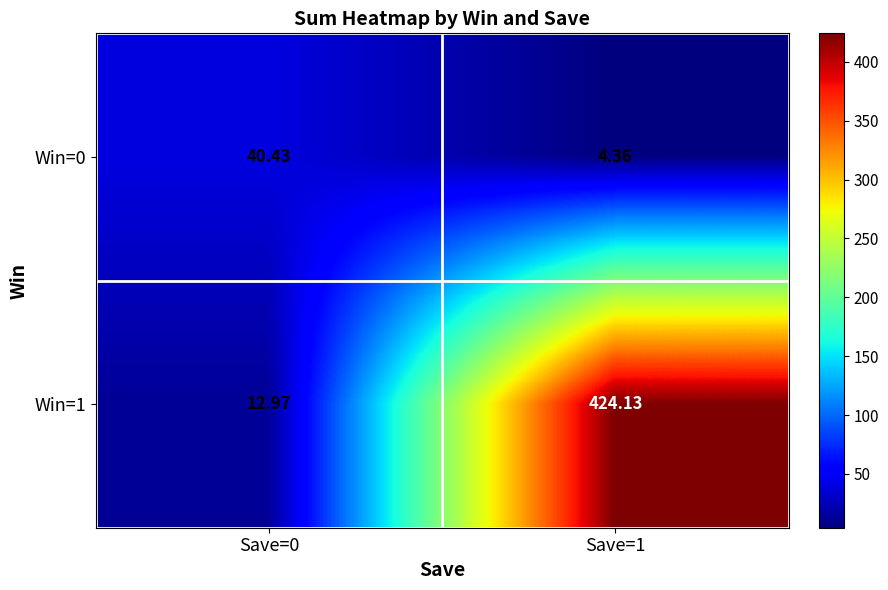

Which series has the largest total across all categories?

Win=1